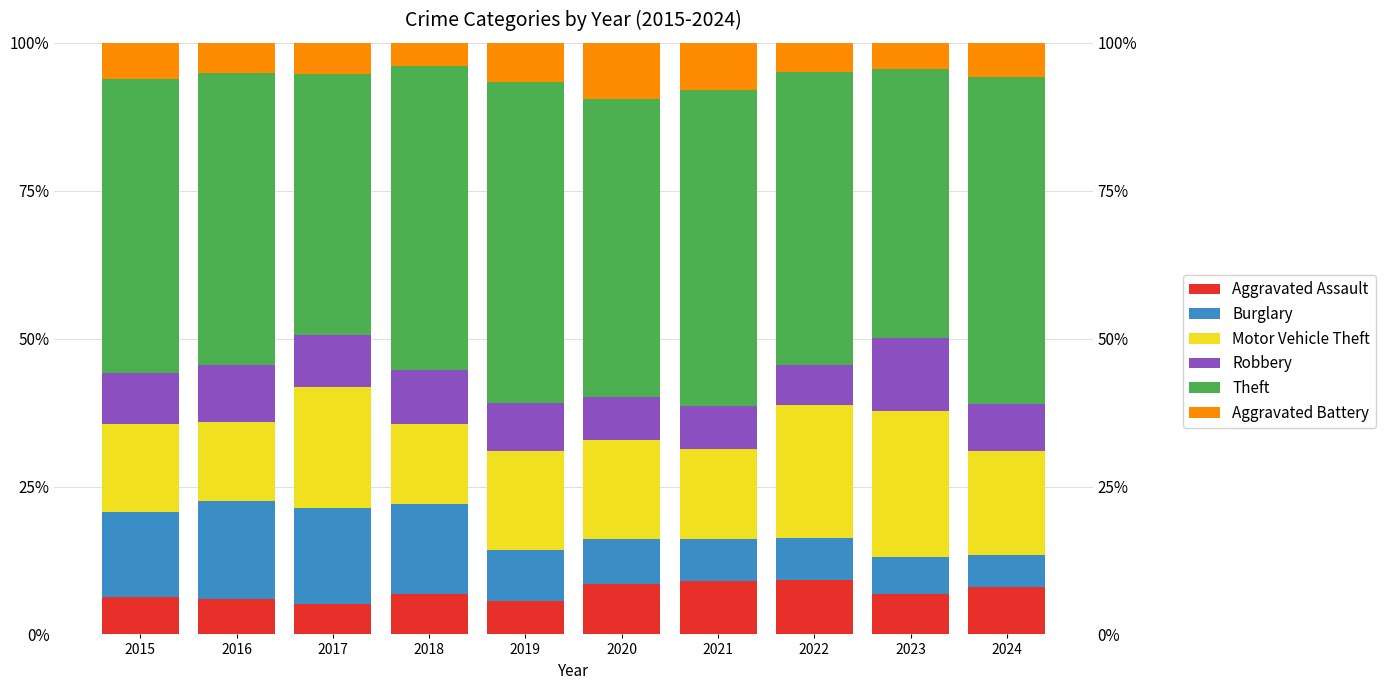

What is the sum of all Motor Vehicle Theft values?

175.7